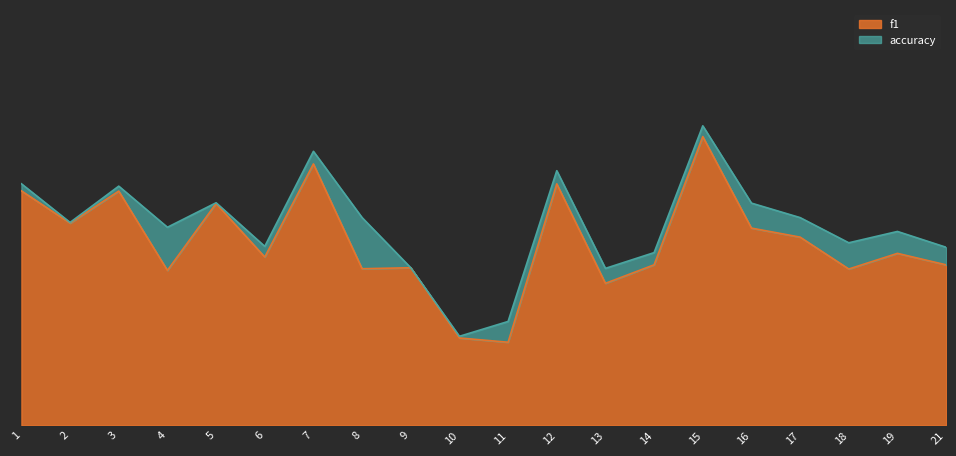

True or false: f1 and accuracy cross at least once.

False